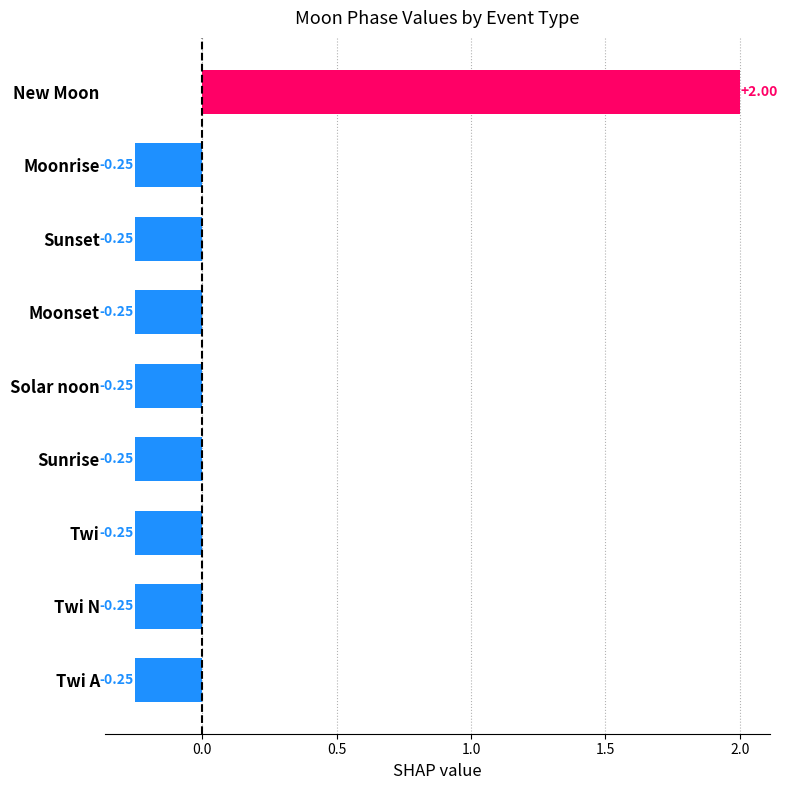

At which category does the chart reach its peak across all series?

New Moon